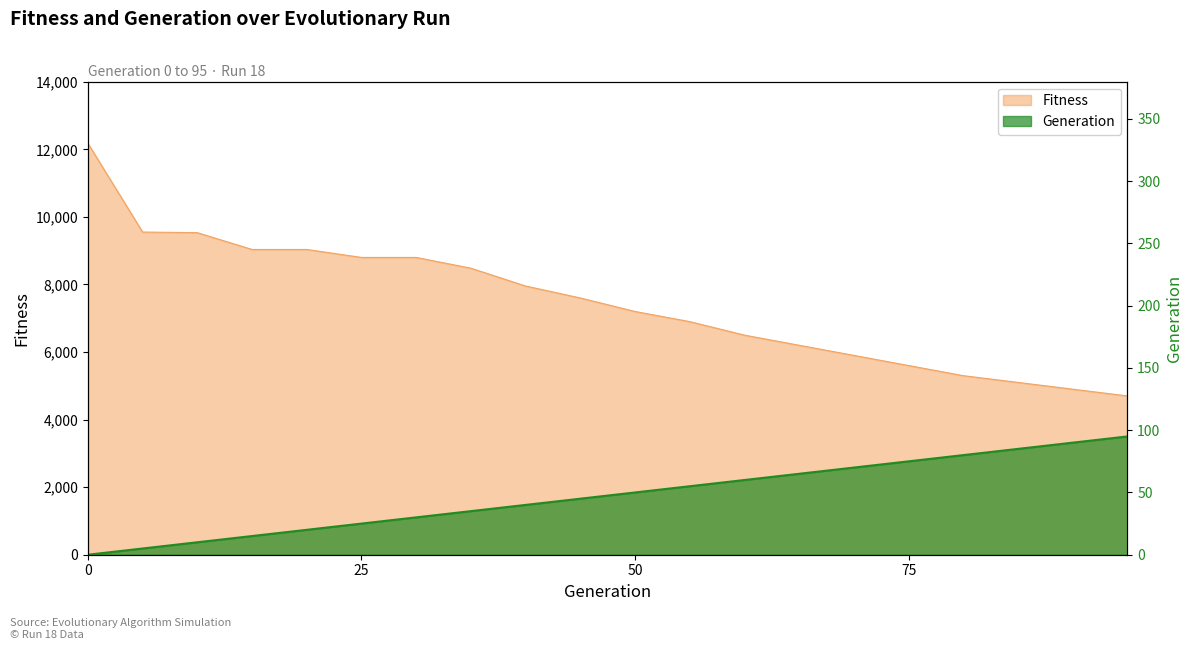

True or false: Generation_scaled and Fitness intersect in this chart.

False